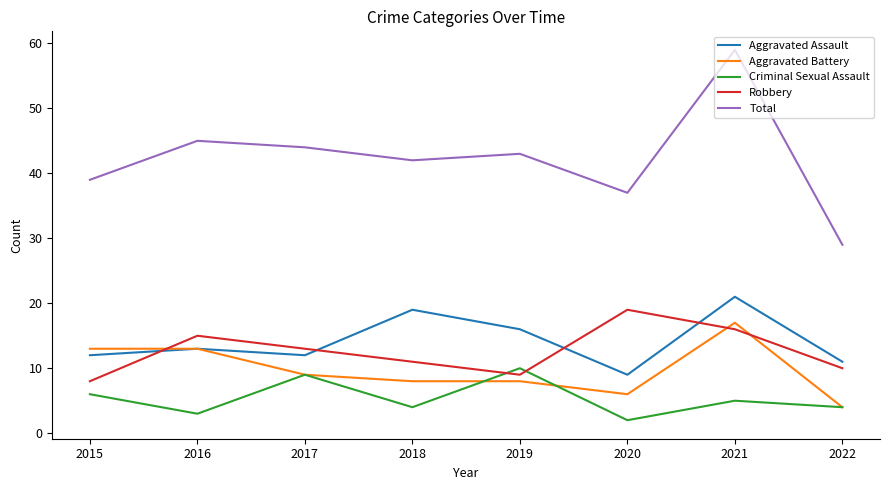

The Robbery series shows 15 at 2016. True or false?

True